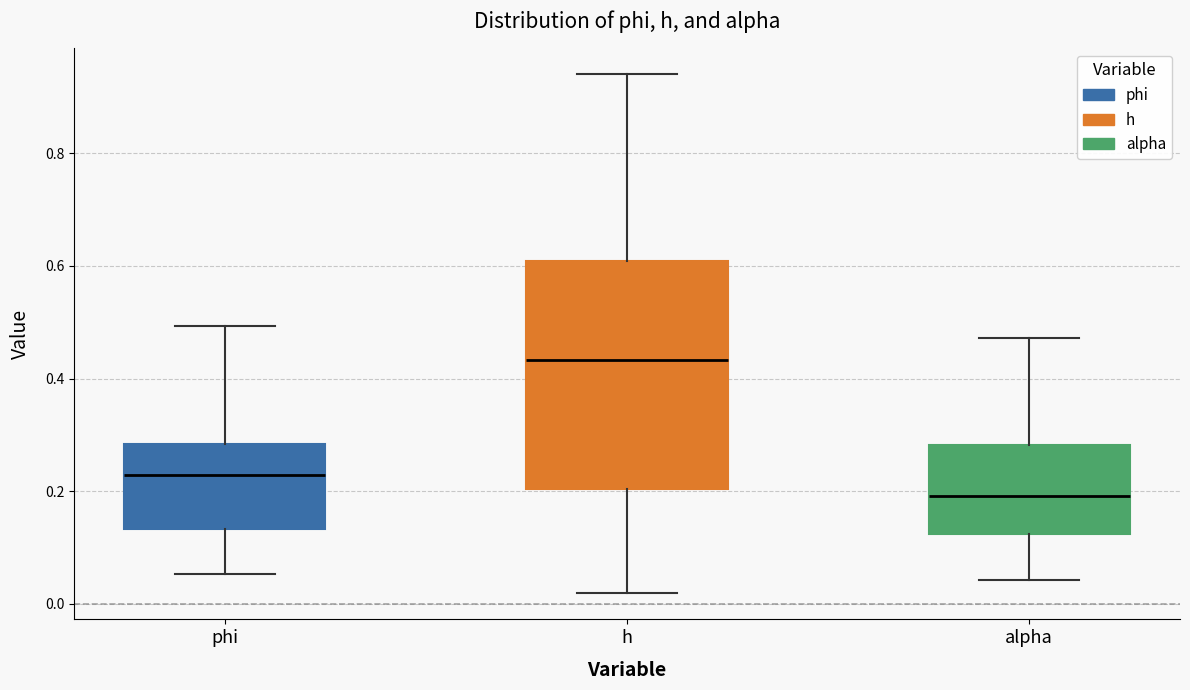

Comparing the boxes themselves (not the whiskers), which one is the tallest?

h